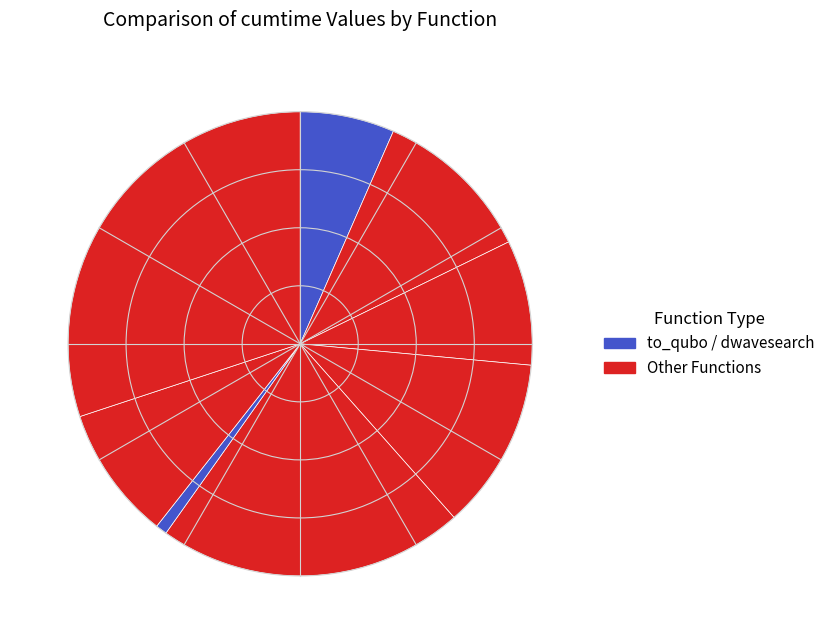

To the nearest percent, what is the average slice percentage?

12%